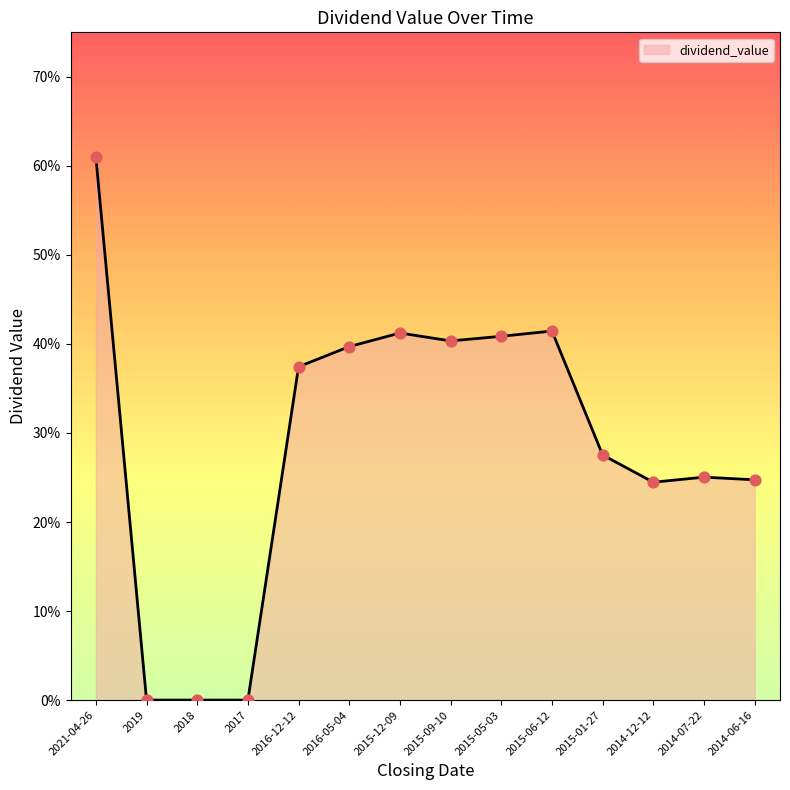

Does the chart have visible grid lines?

No